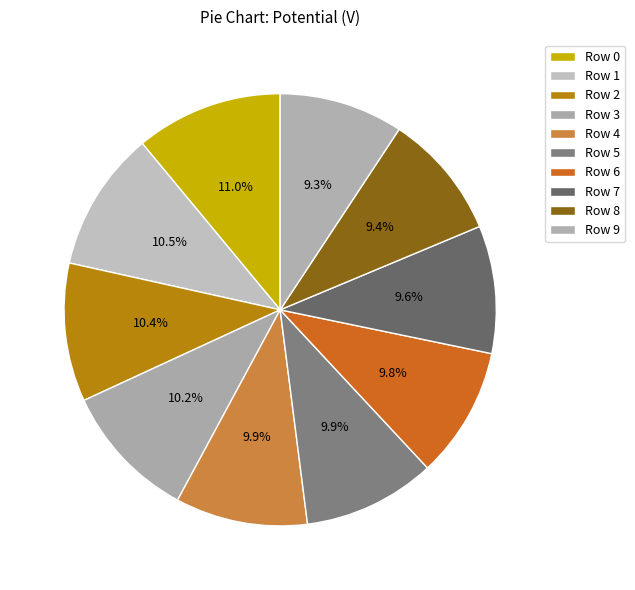

Which category has the smallest portion of the pie?

Row 9